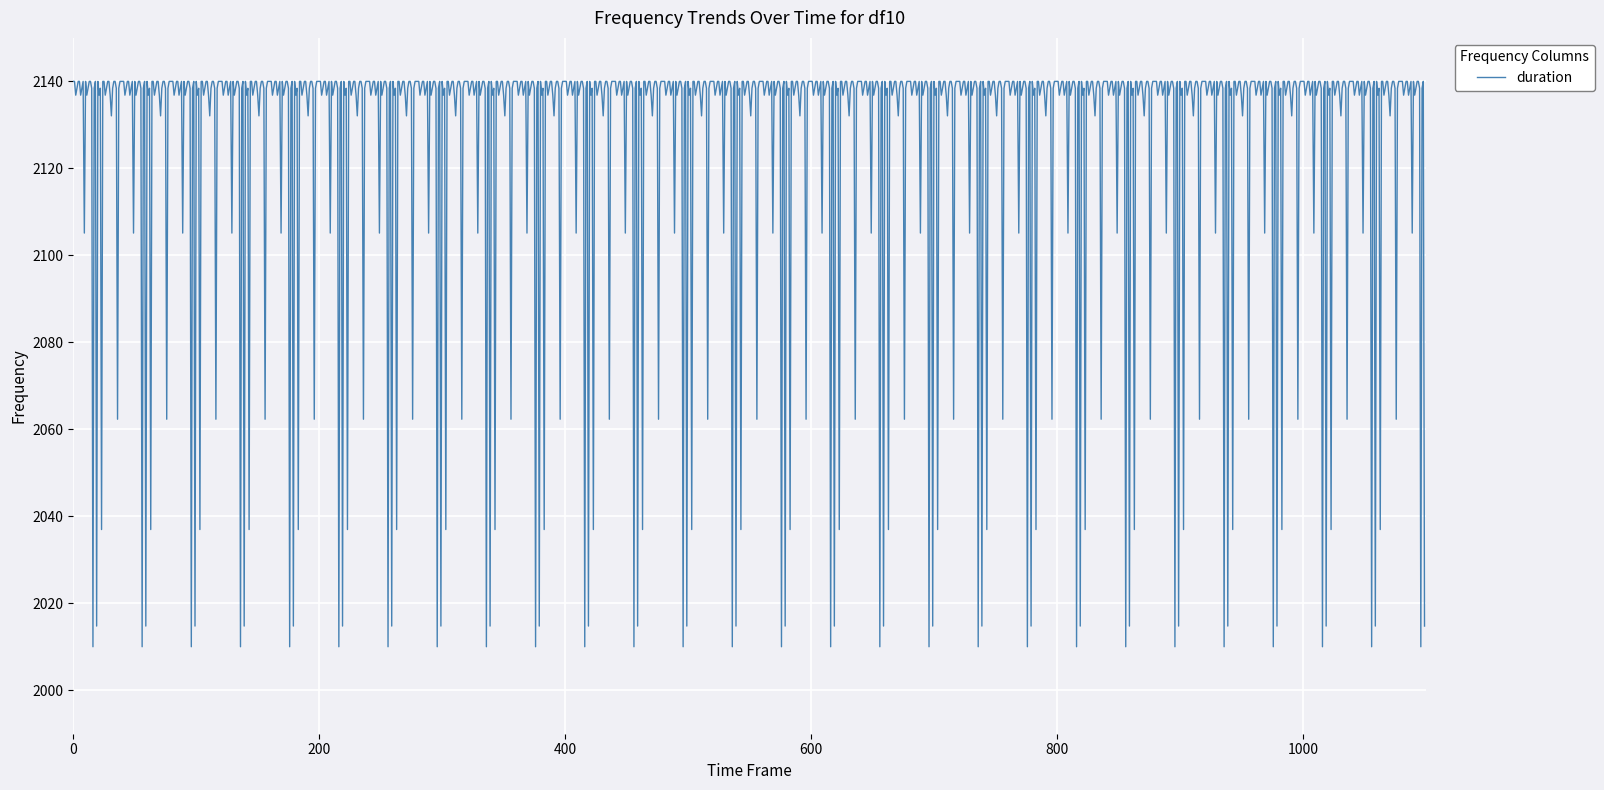

What is the greatest value displayed?

2140.0